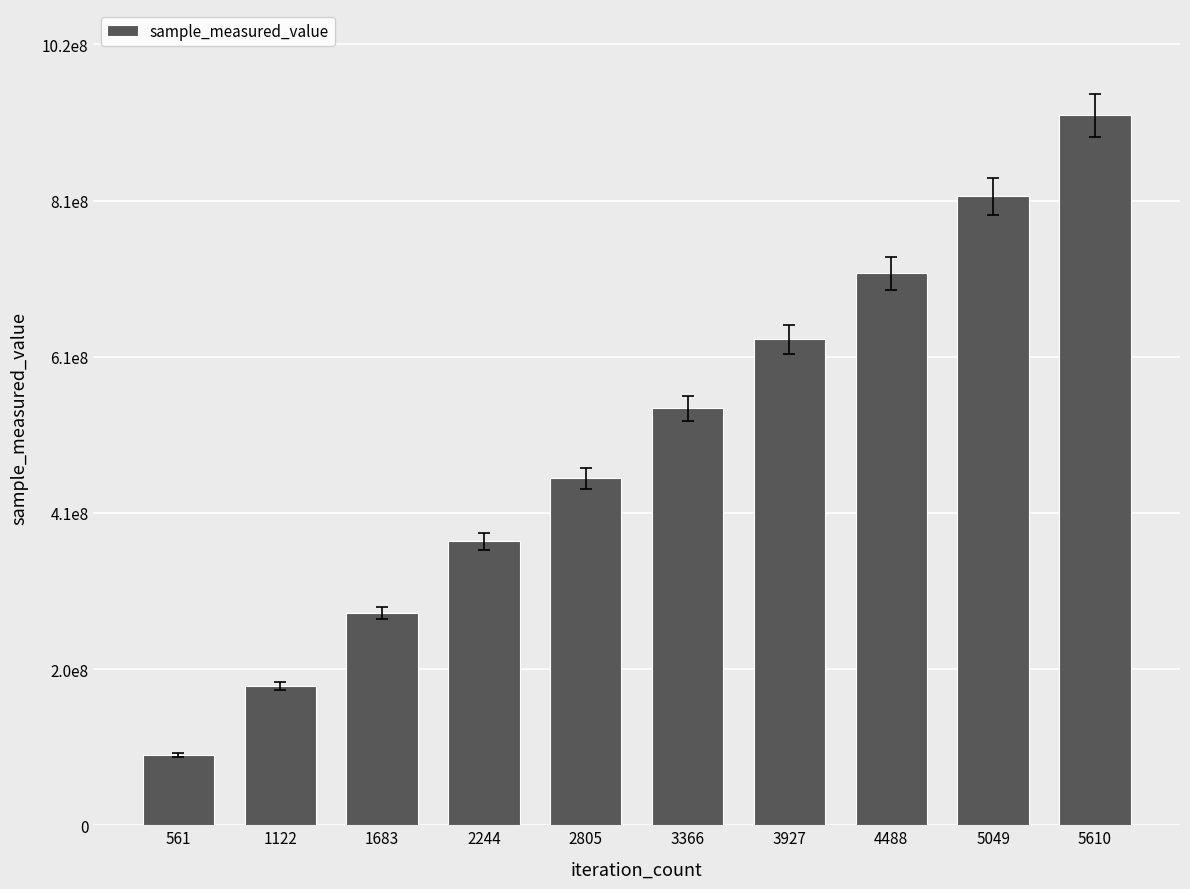

Are the bars horizontal?

No